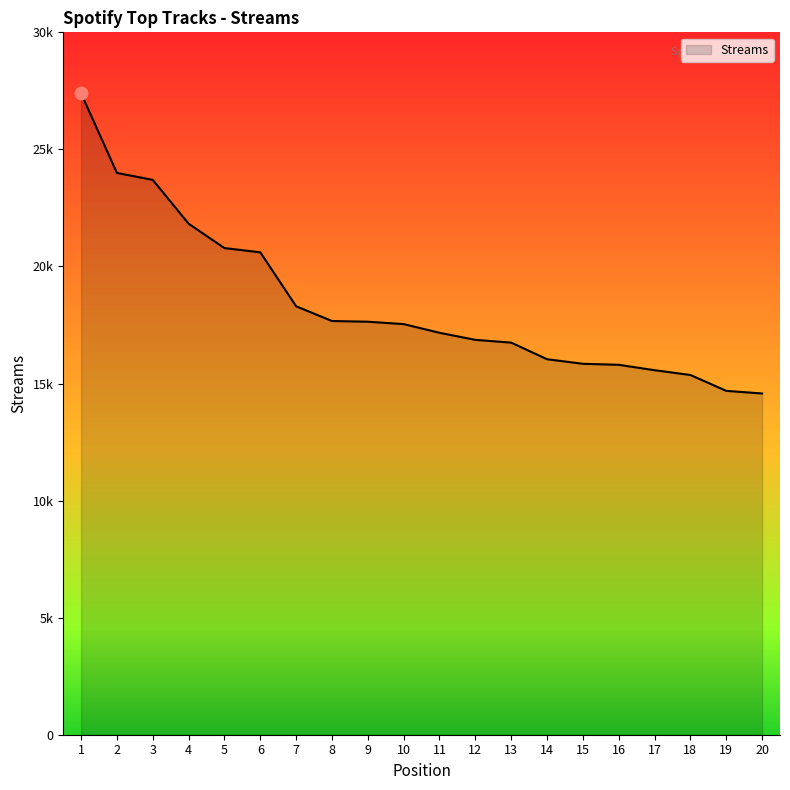

Which has a higher value, 7 or 12?

7